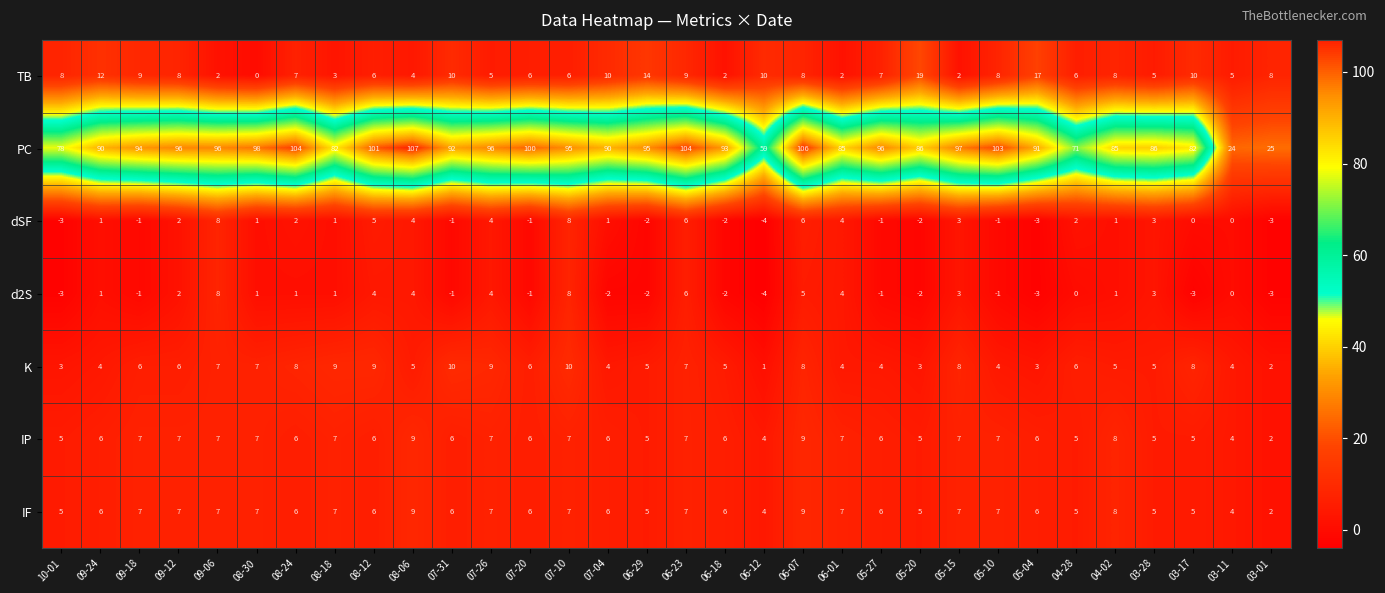

Count the number of data series in this chart.

7